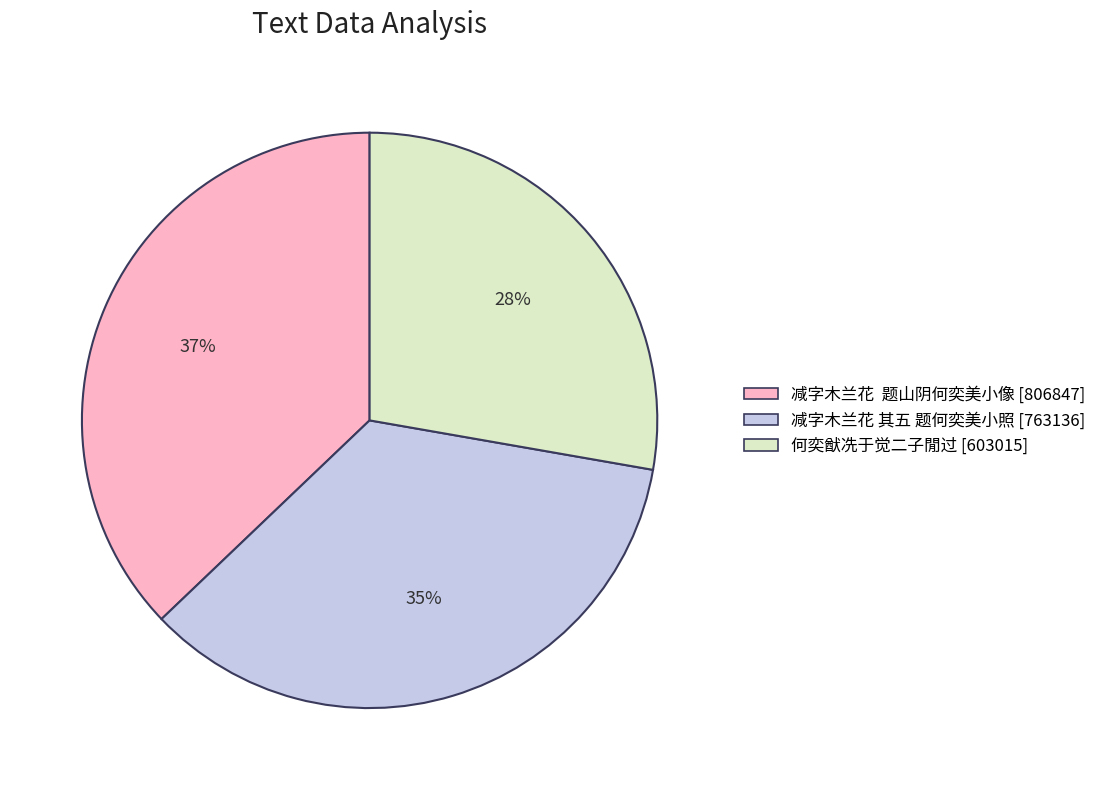

Which slice is the largest?

减字木兰花 题山阴何奕美小像